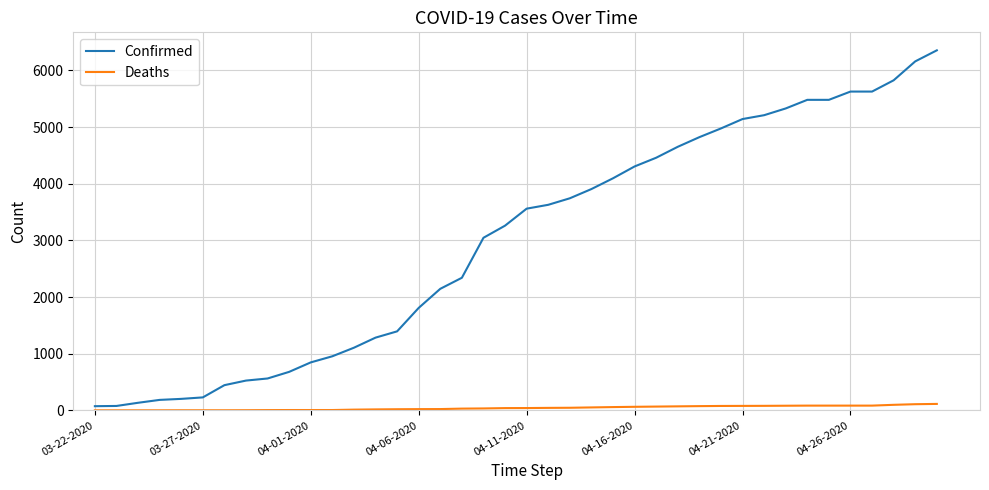

List the series in order of their peak value, lowest first.

Deaths, Confirmed